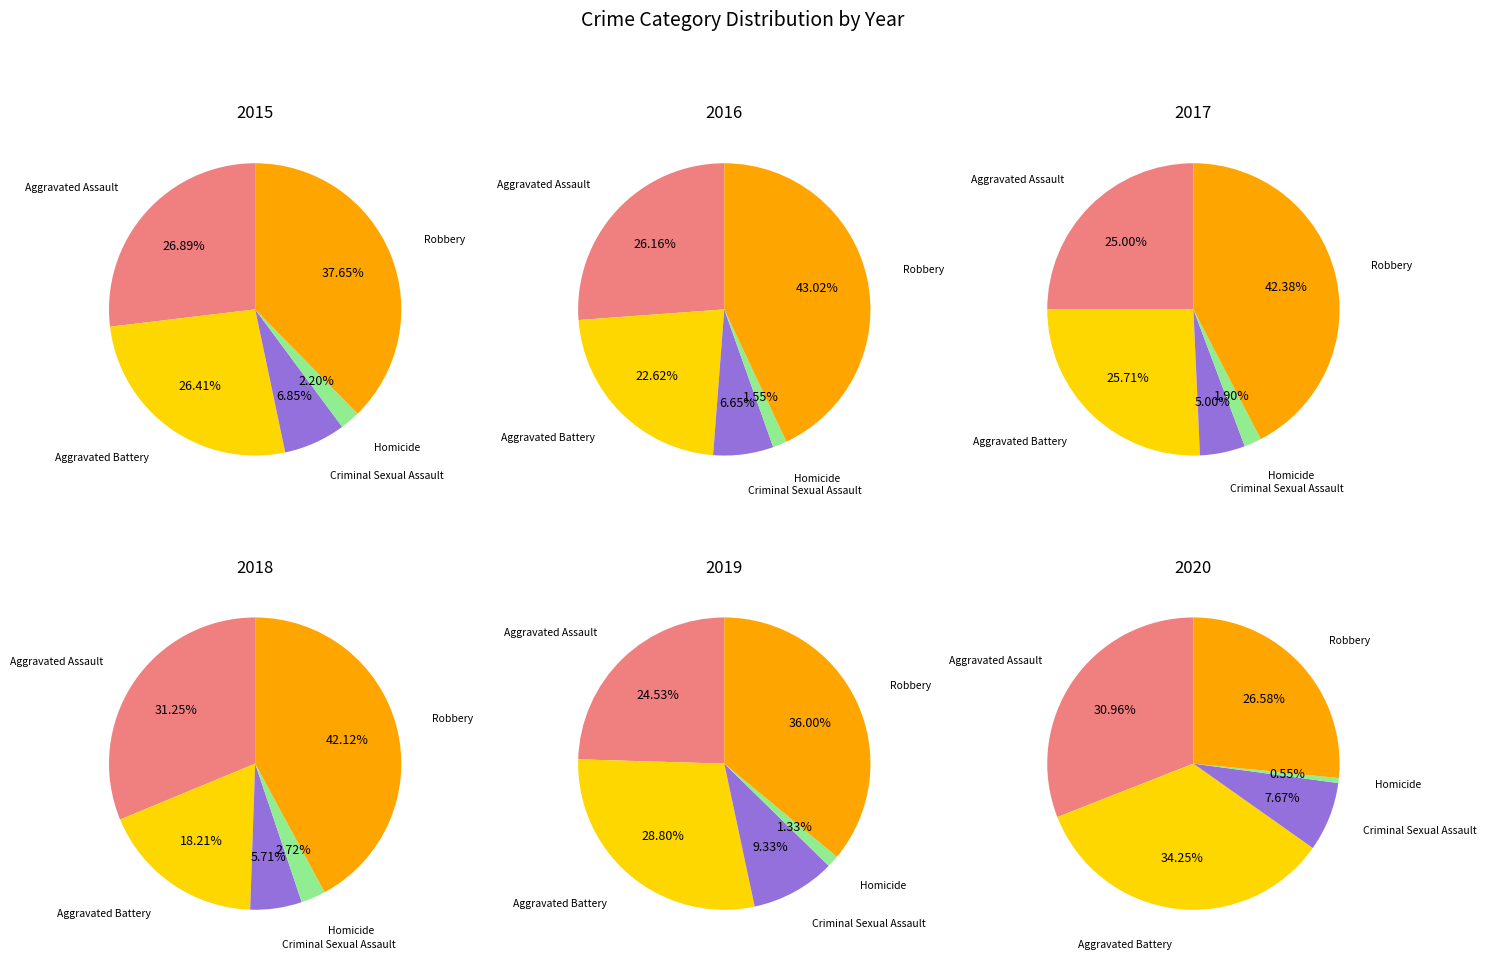

Which category has the smallest portion of the pie?

Homicide